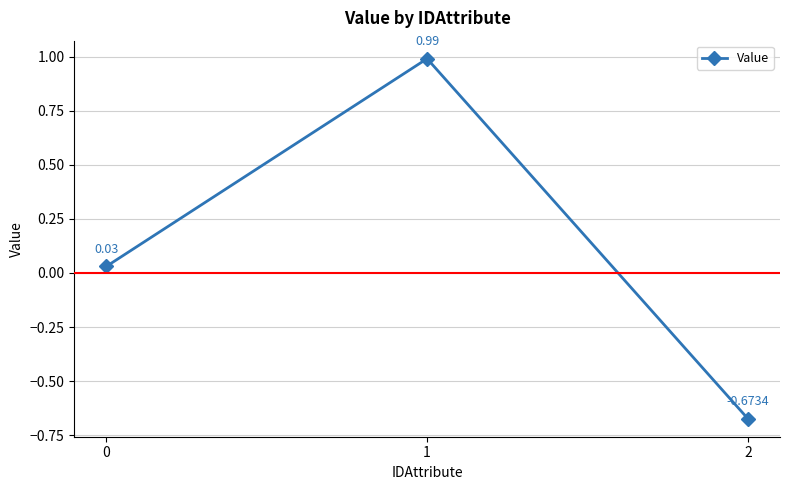

What is the sum of all values?

0.3